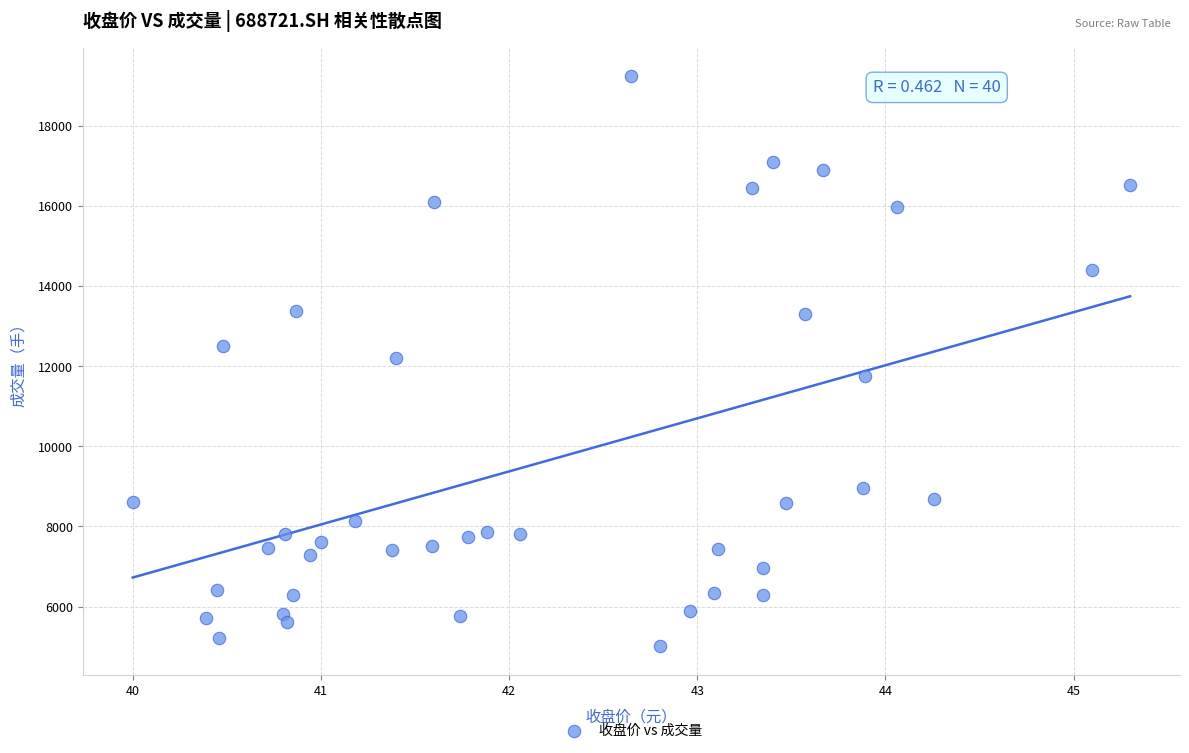

What is the range of Y values (max minus min)?

14235.5